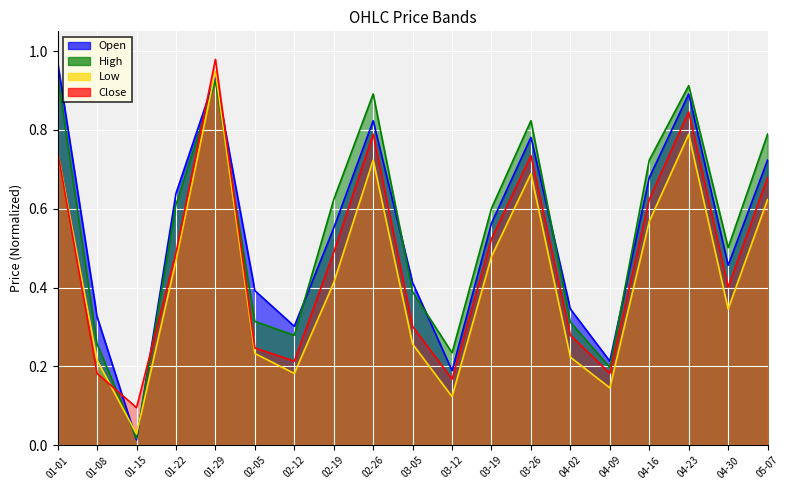

Reading left to right, what are all the values shown in this chart?

Open: 1.0	0.3	0.0	0.6	0.9	0.4	0.3	0.6	0.8	0.4	0.2	0.6	0.8	0.3	0.2	0.7	0.9	0.5	0.7
High: 0.9	0.3	0.0	0.6	0.9	0.3	0.3	0.6	0.9	0.4	0.2	0.6	0.8	0.3	0.2	0.7	0.9	0.5	0.8
Low: 0.7	0.2	0.0	0.5	0.9	0.2	0.2	0.4	0.7	0.3	0.1	0.5	0.7	0.2	0.1	0.6	0.8	0.3	0.6
Close: 0.7	0.2	0.1	0.5	1.0	0.2	0.2	0.5	0.8	0.3	0.2	0.5	0.7	0.3	0.2	0.6	0.8	0.4	0.7